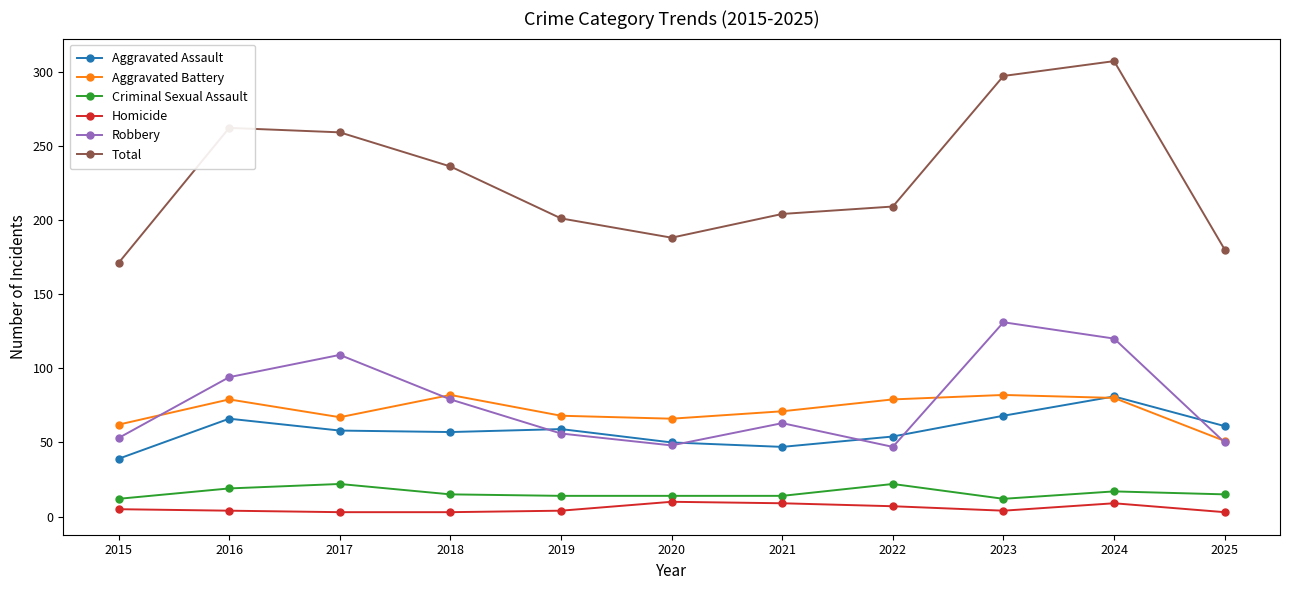

What is the difference between the highest and lowest values at 2017?

256